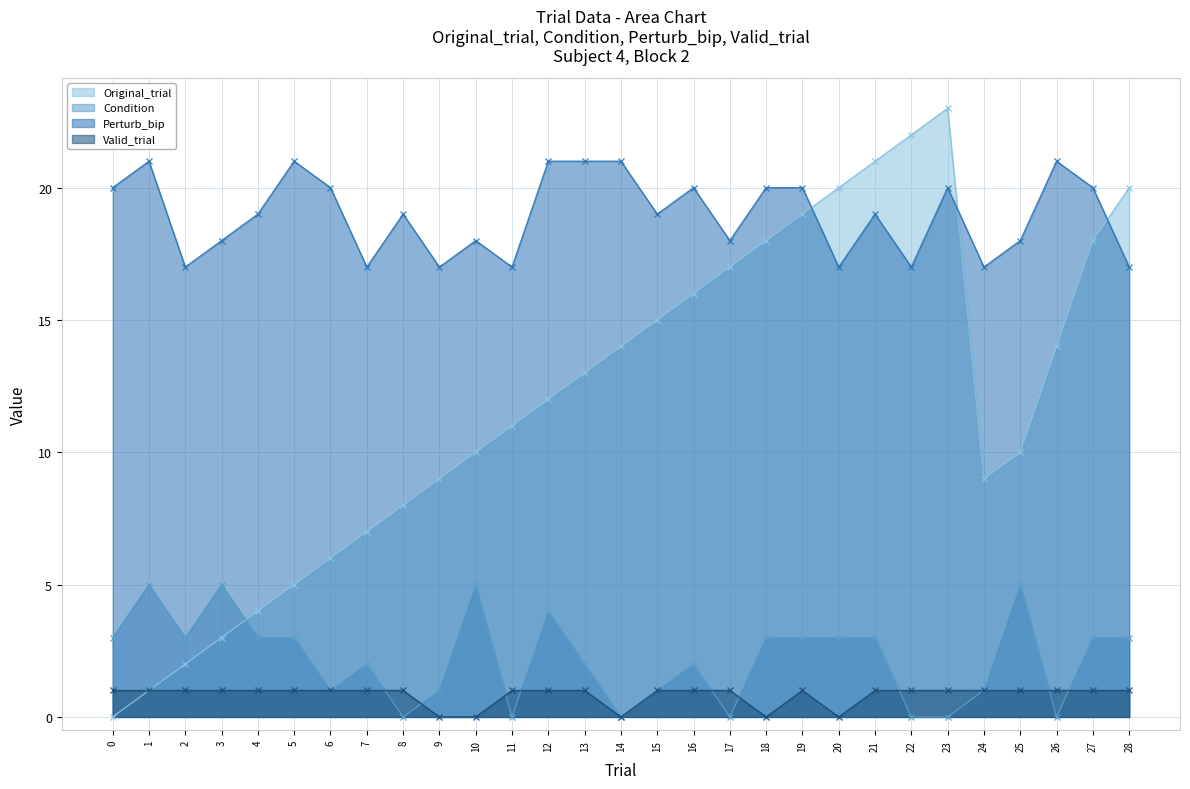

How many positive values does the Condition series have?

22